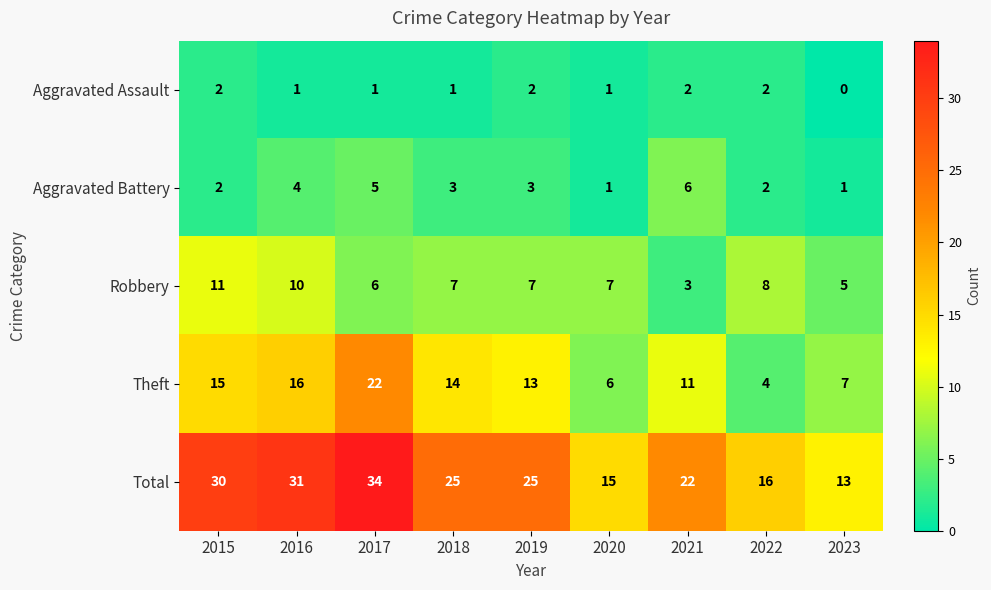

Between 2016 and 2019, which series saw the biggest shift?

Total